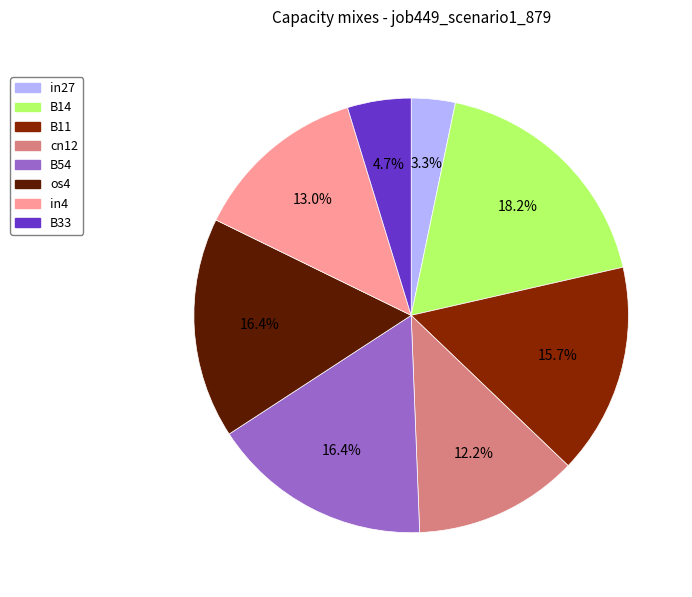

Is there any slice that represents more than half of the pie?

No